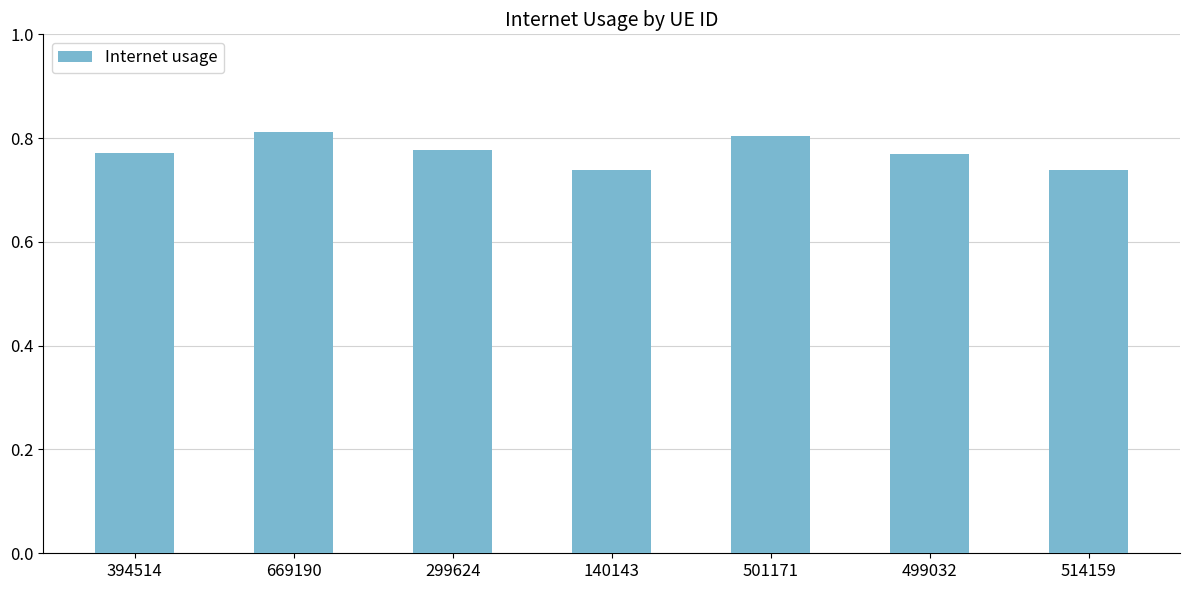

What position from the right is 299624?

5